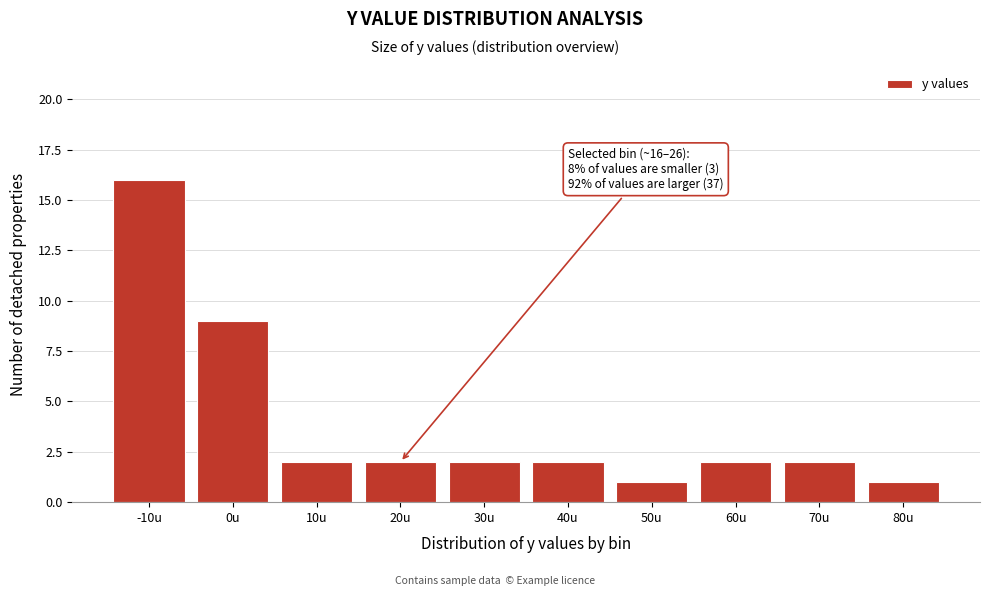

Reading left to right, list all the values displayed in this chart.

-10u=16	0u=9	10u=2	20u=2	30u=2	40u=2	50u=1	60u=2	70u=2	80u=1